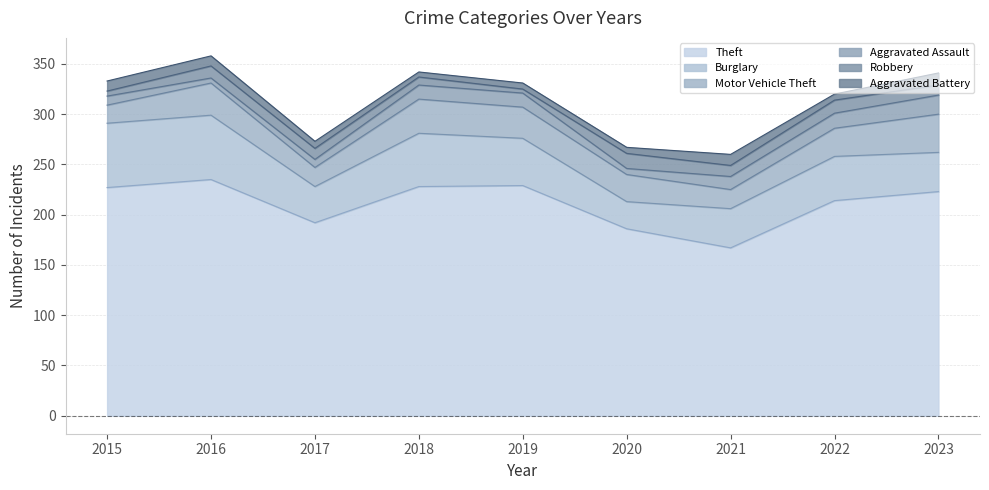

What is the total value across all series at 2021?

260